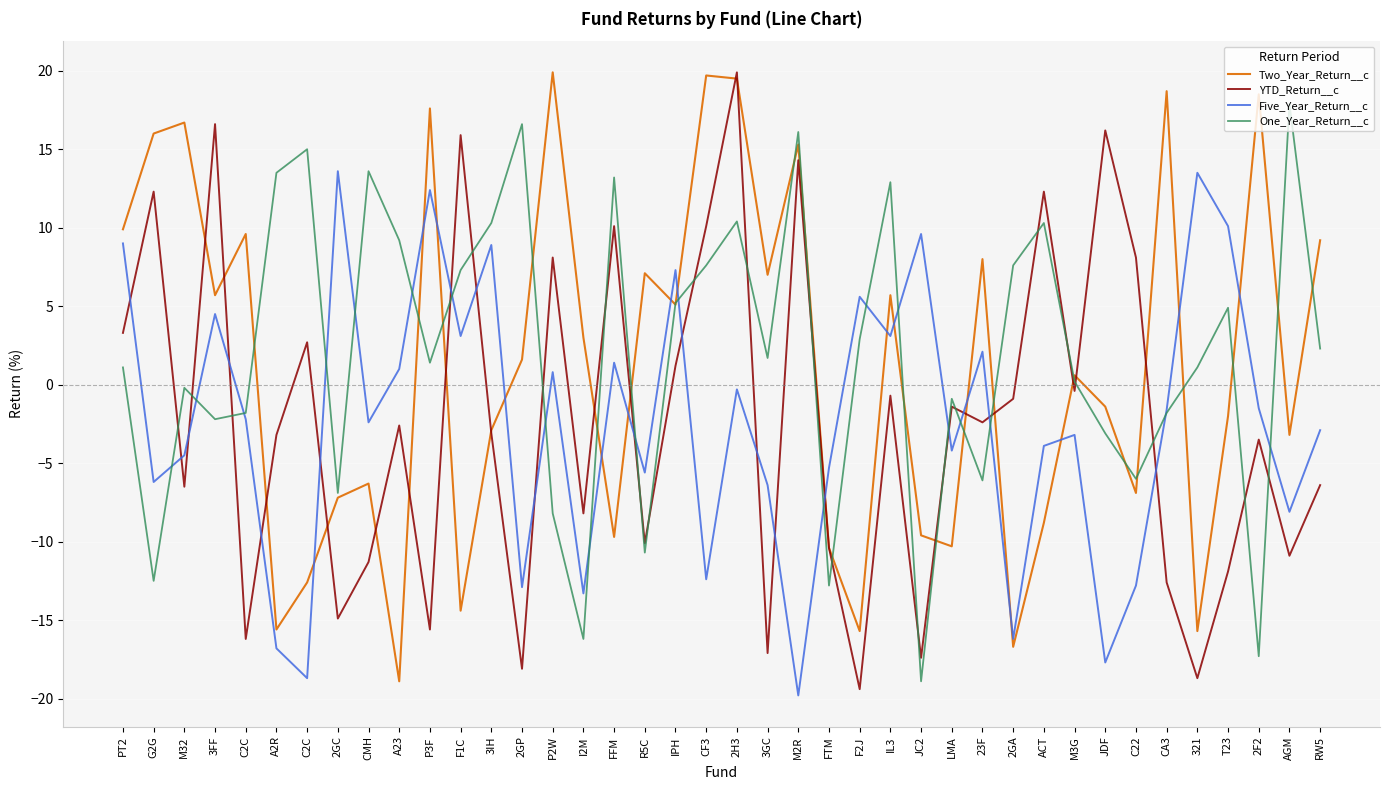

How many values in Five_Year_Return__c are below zero?

24